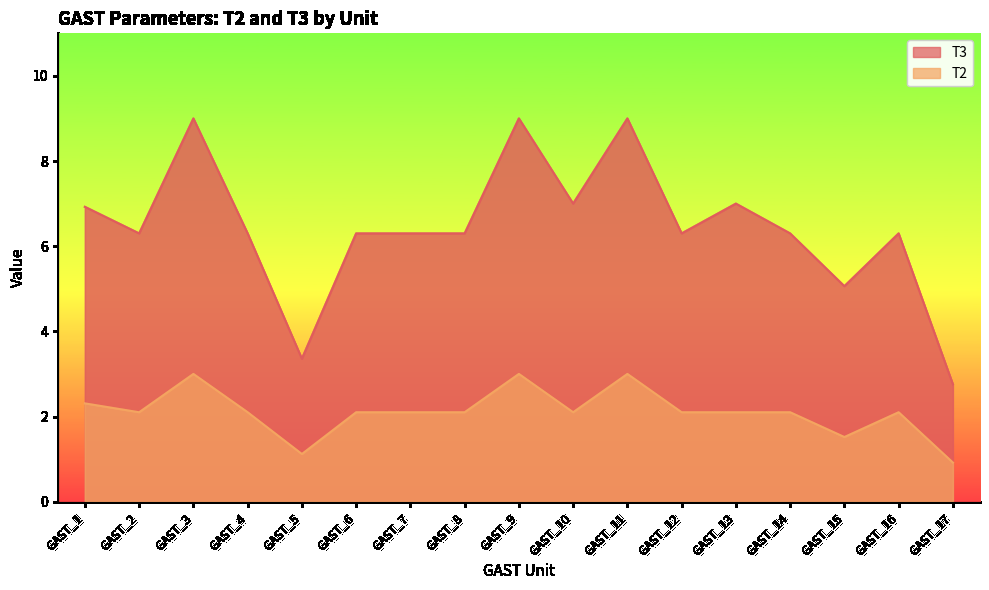

How many lines are shown in the chart?

2